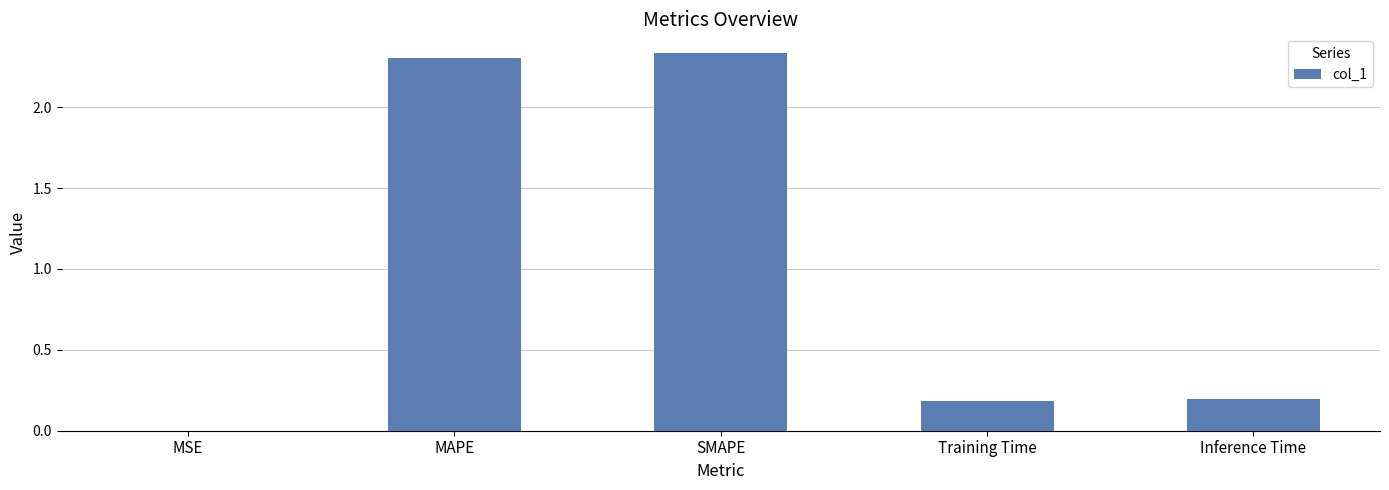

What is the change in value from MSE to Training Time?

+0.2